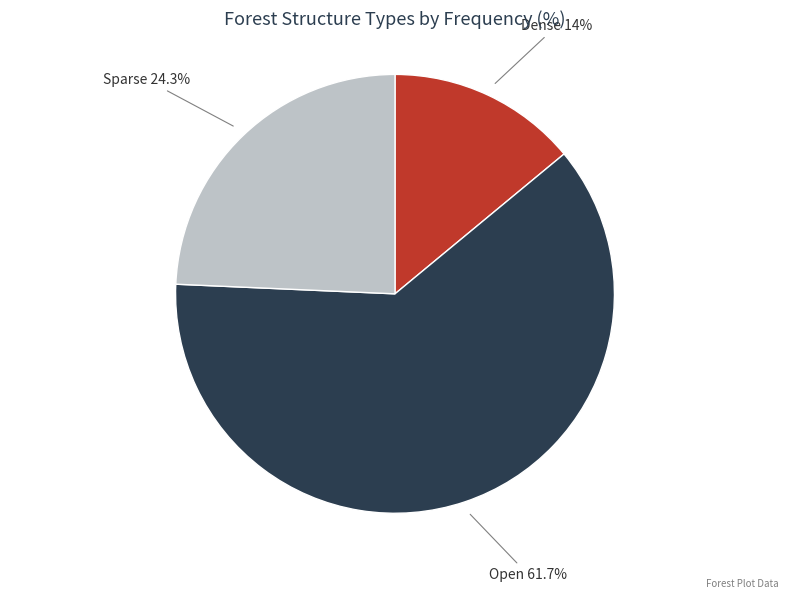

To the nearest percent, what percentage of the pie is Open?

62%